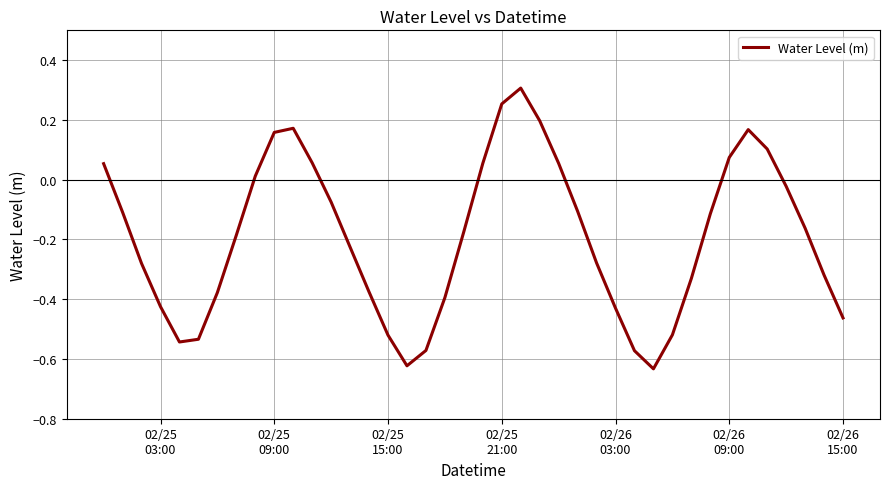

What is the difference between the maximum and minimum values?

0.9